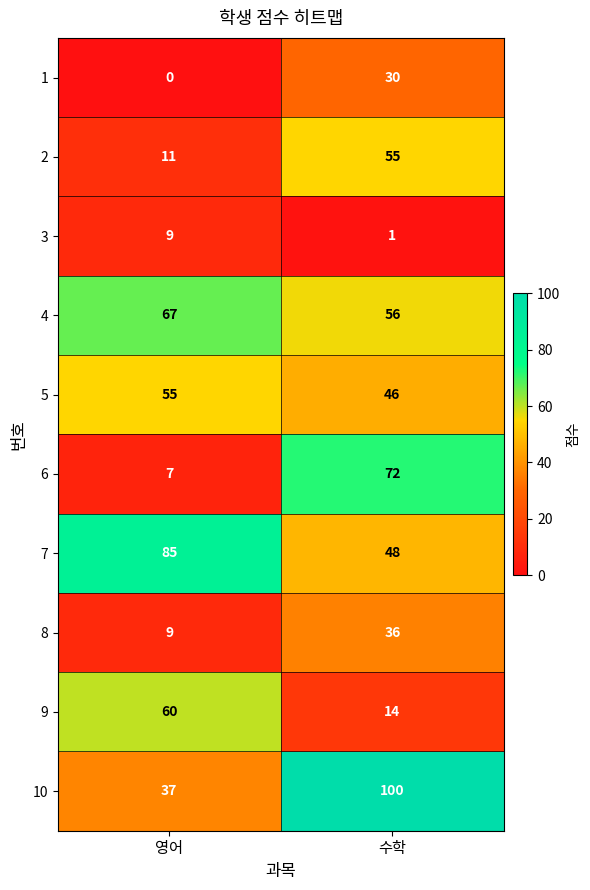

What is the spread (max minus min) of values at 수학?

99